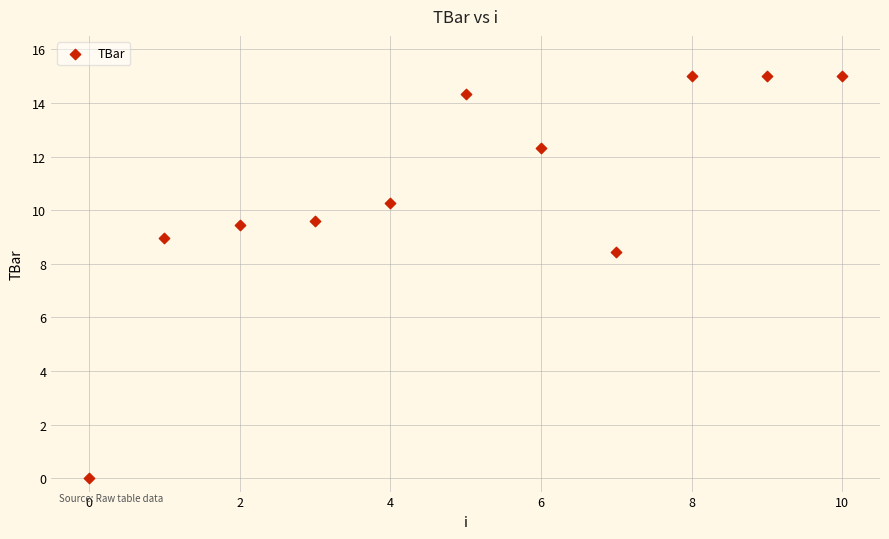

What is the average Y value?

10.8